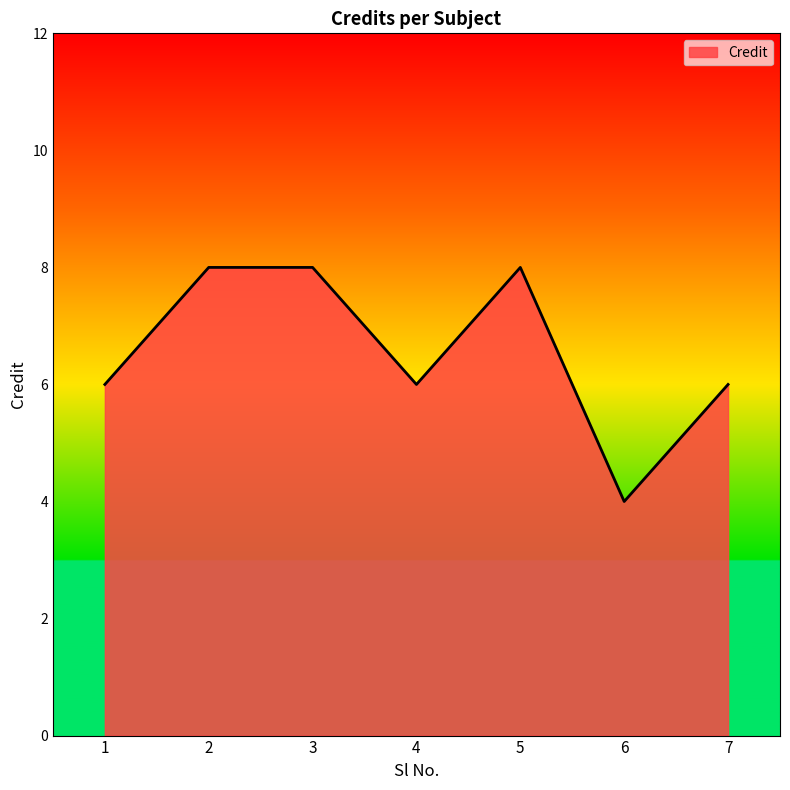

Reading left to right, list all the values displayed in this chart.

6	8	8	6	8	4	6